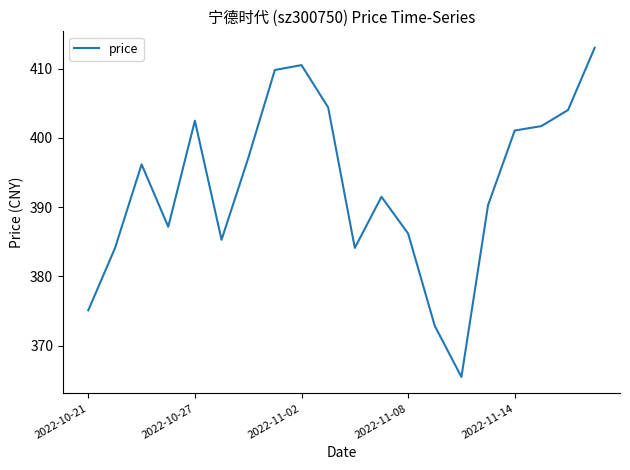

What is the minimum value shown in the chart?

365.5